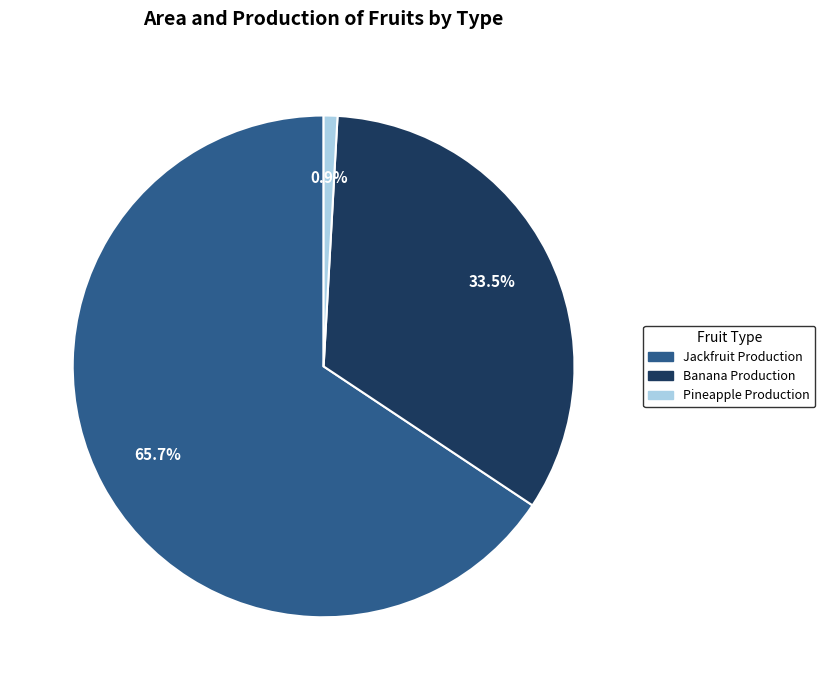

What is the smallest slice in the pie chart?

Pineapple Production